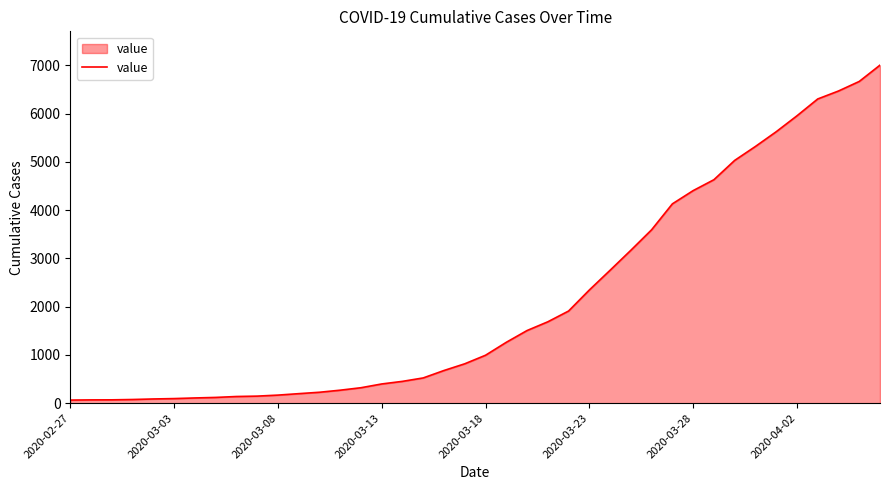

What is the difference between the maximum and minimum values?

6940